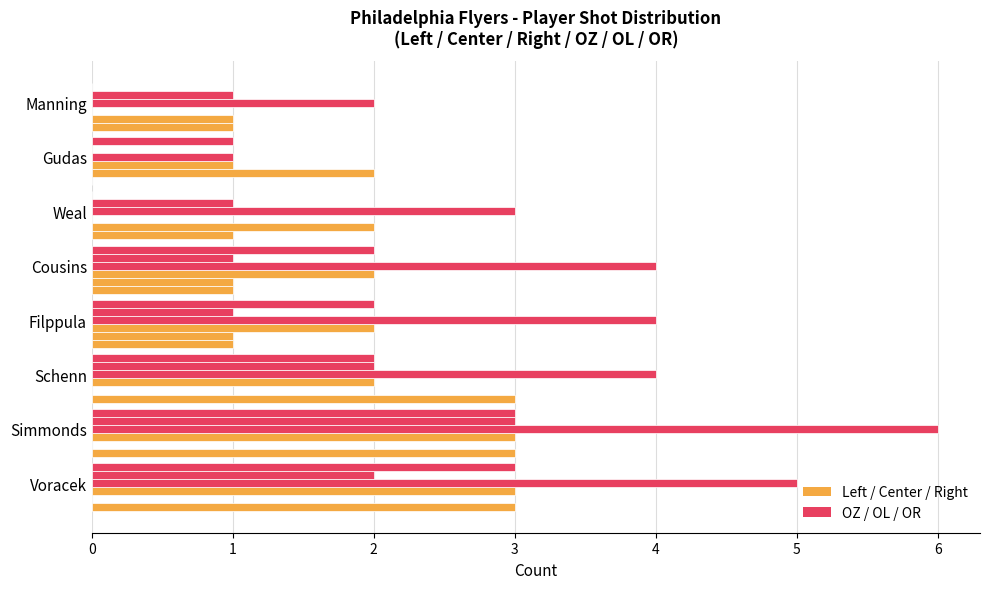

The Left series shows 1 at Filppula. True or false?

True